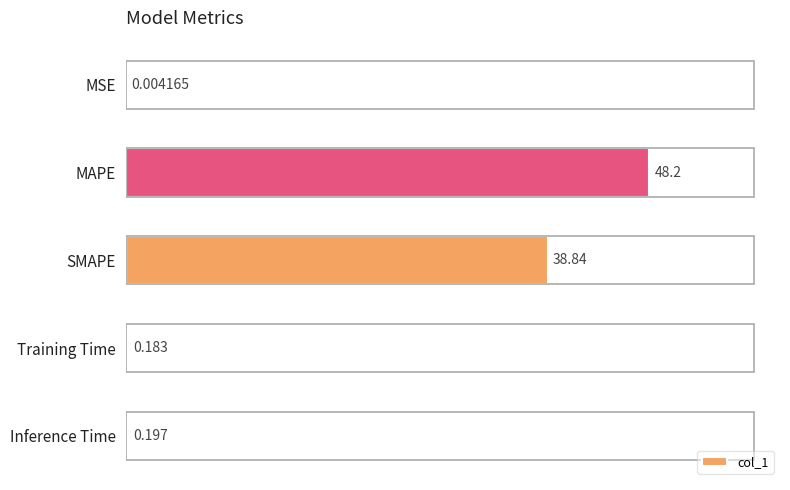

Which has a higher value, Inference Time or Training Time?

Inference Time